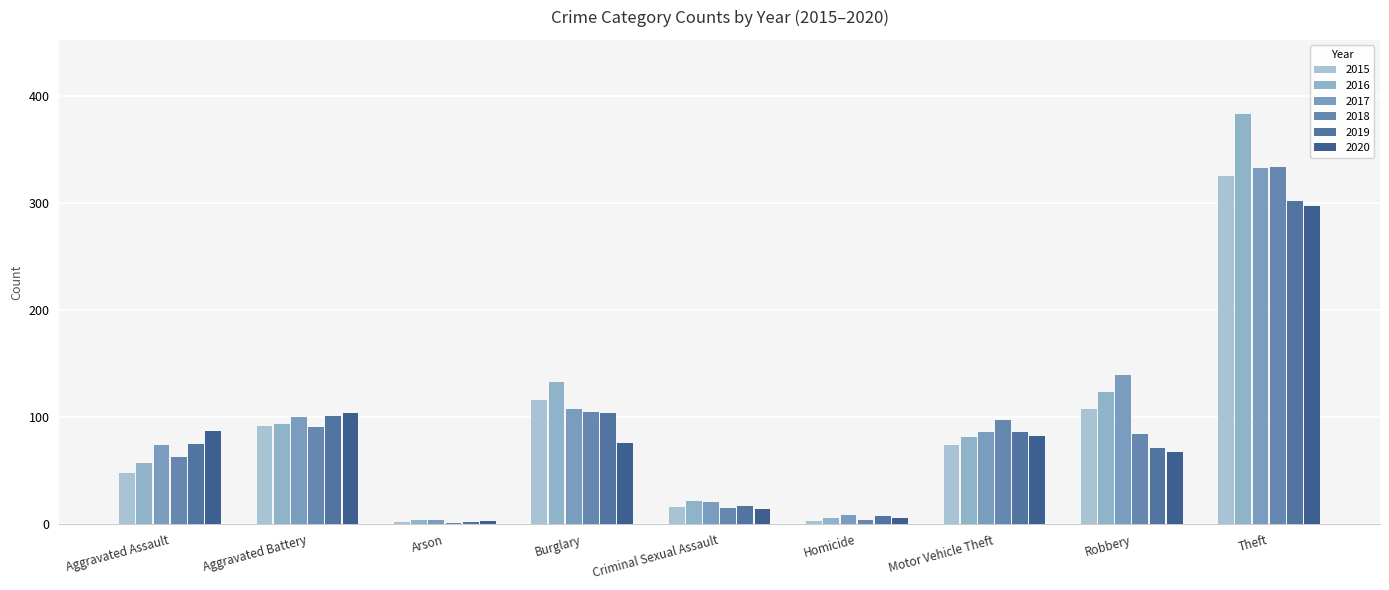

At which label is 2020 closest to 150?

Aggravated Battery